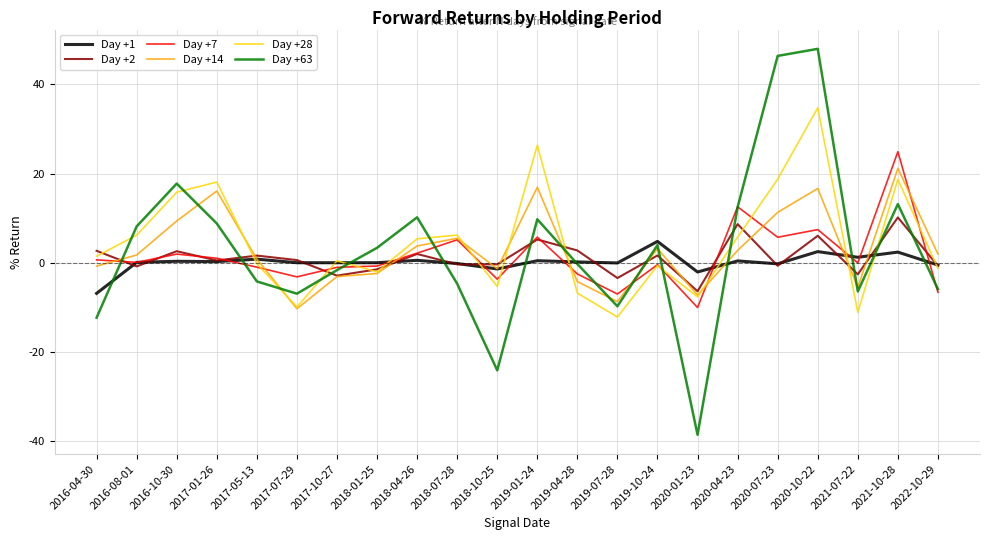

At which category is the sum across all series the highest?

2020-10-22